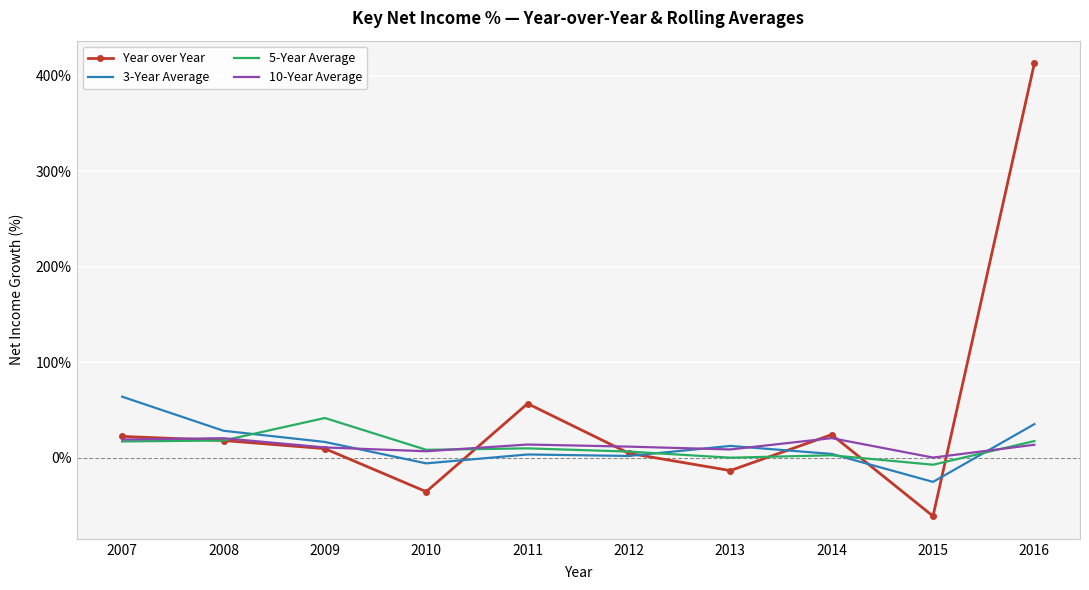

How many values in the 5-Year Average series exceed 9?

5